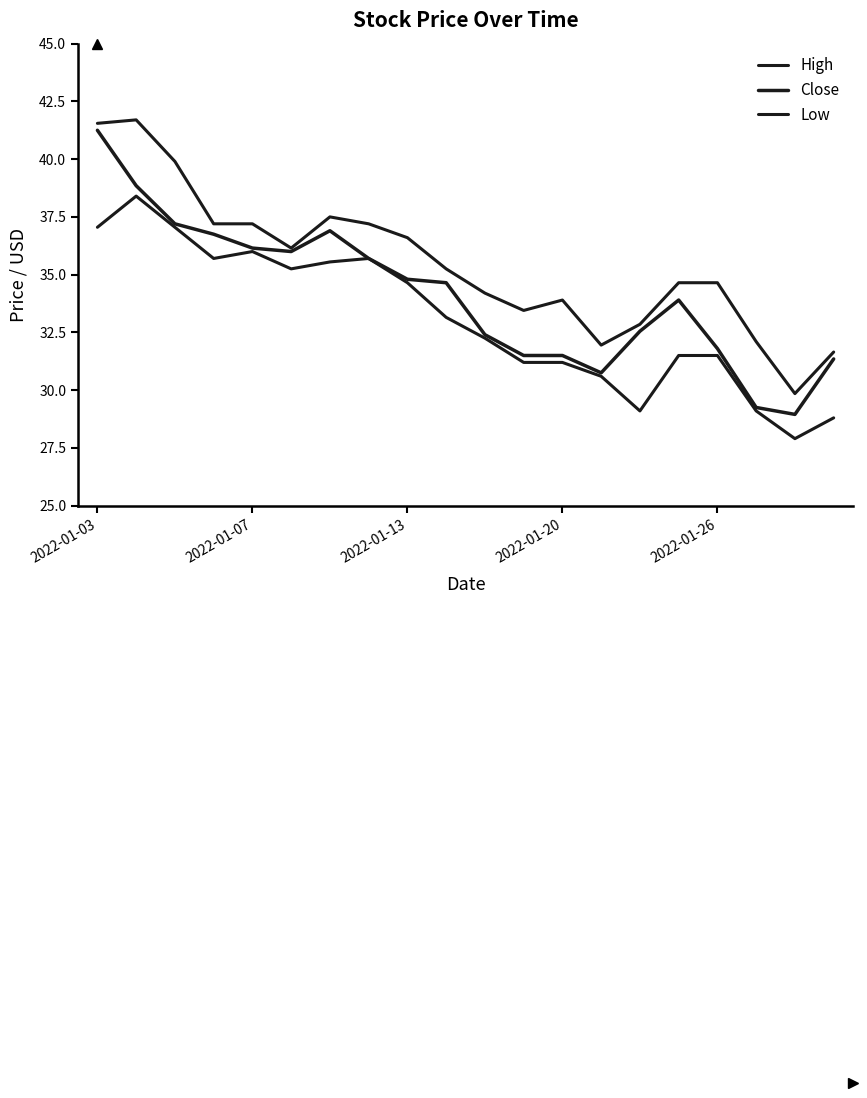

At how many categories does at least one series exceed 32?

17